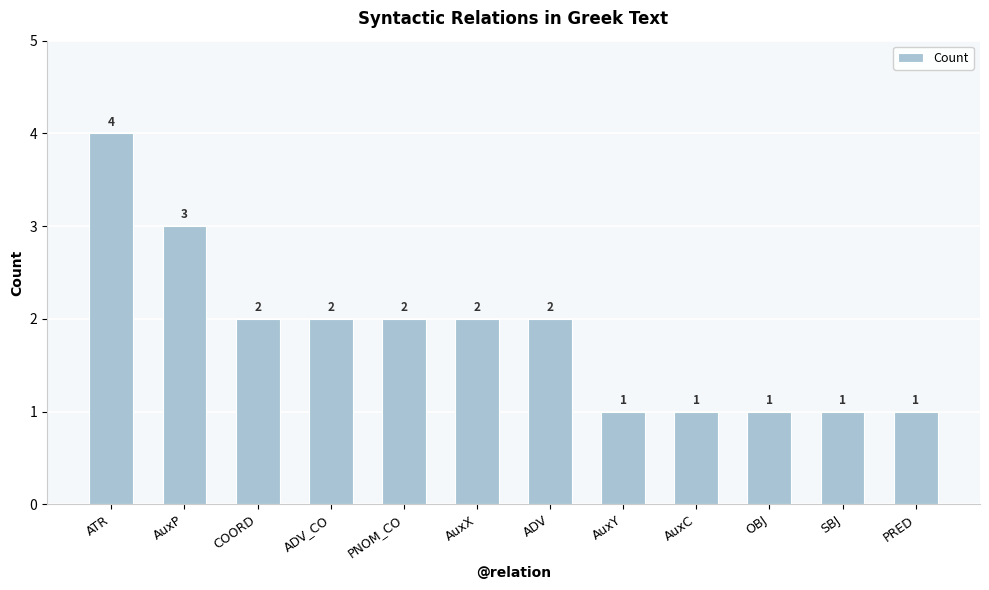

Does the chart contain stacked bars?

No